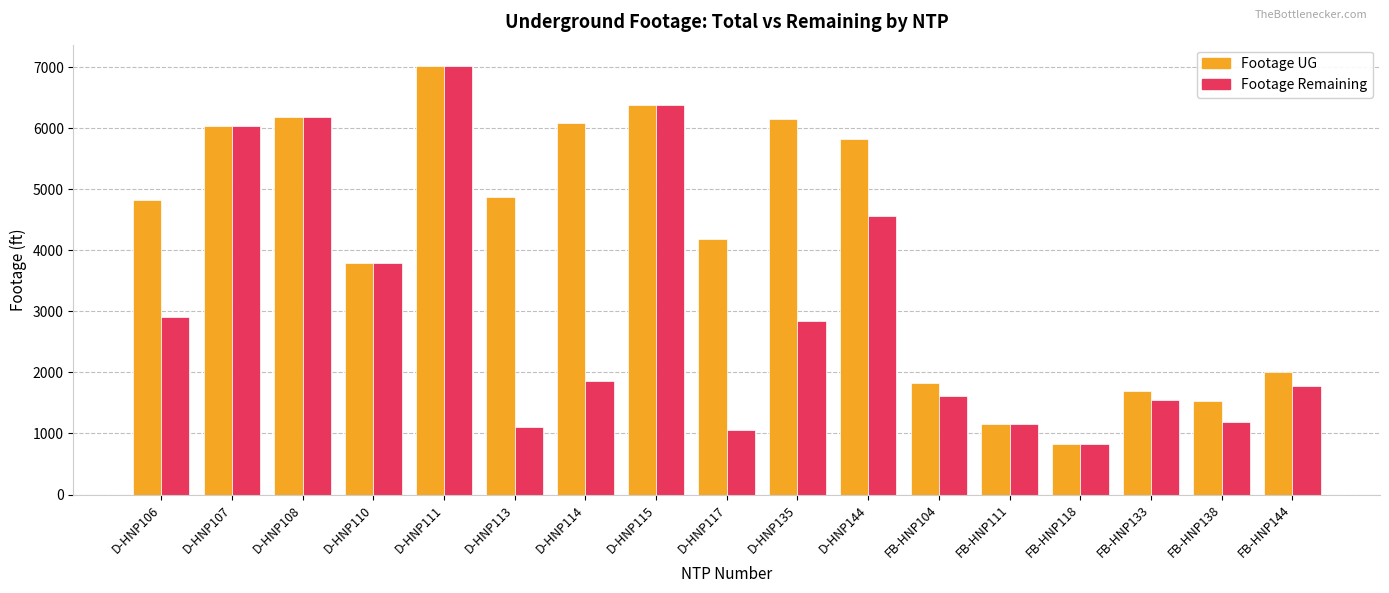

Which category has the lowest value in the Footage UG series?

FB-HNP118